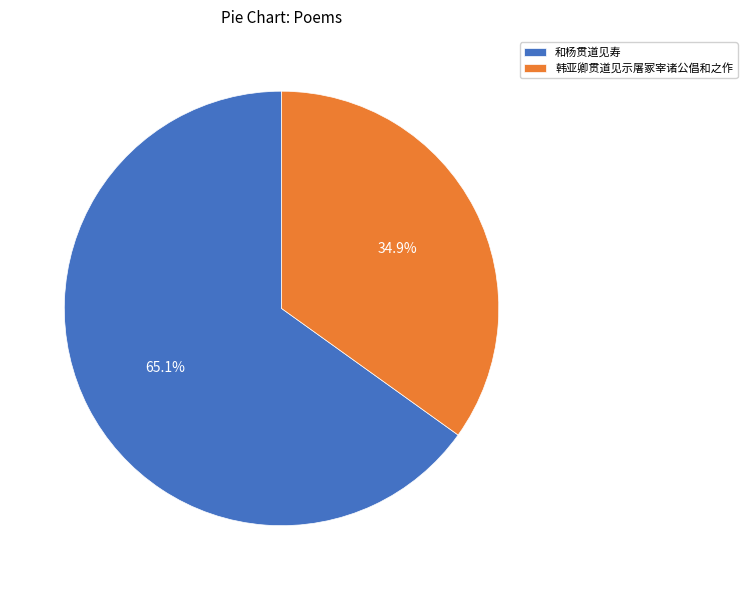

What percentage is the 和杨贯道见寿 slice, to the nearest percent?

65%